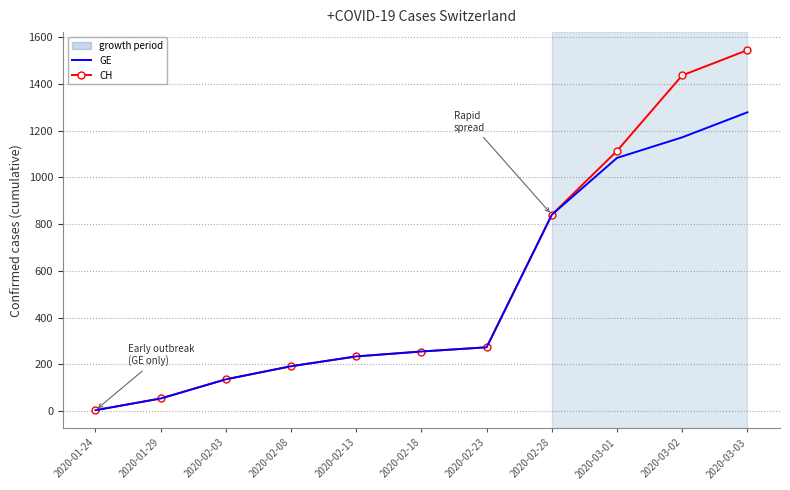

What is the sum of the CH values at 2020-02-28 and 2020-03-01?

1953